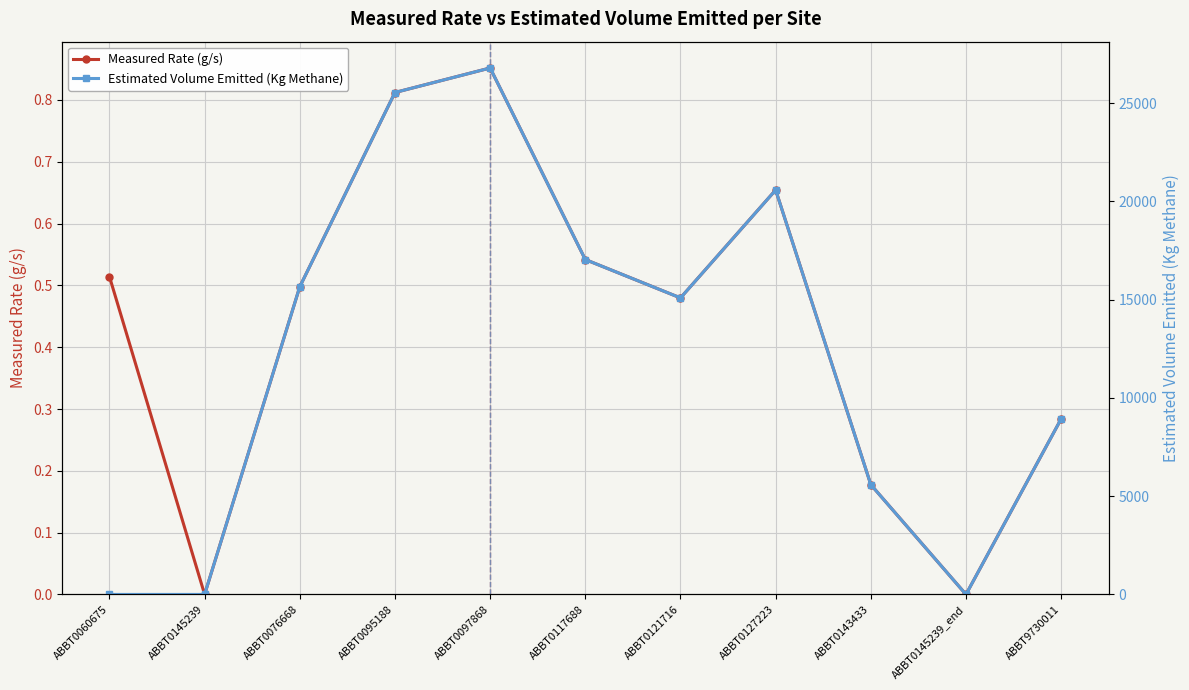

Rank the series by their maximum value, from highest to lowest.

Estimated Volume Emitted (Kg Methane), Measured Rate (g/s)